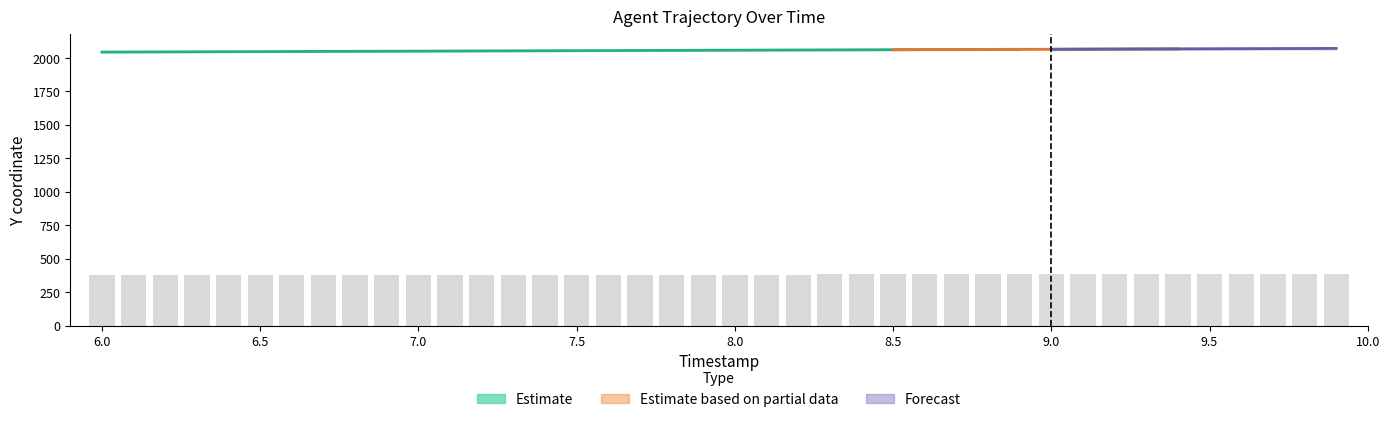

Which has a higher value, 7.3 or 7.2?

7.3